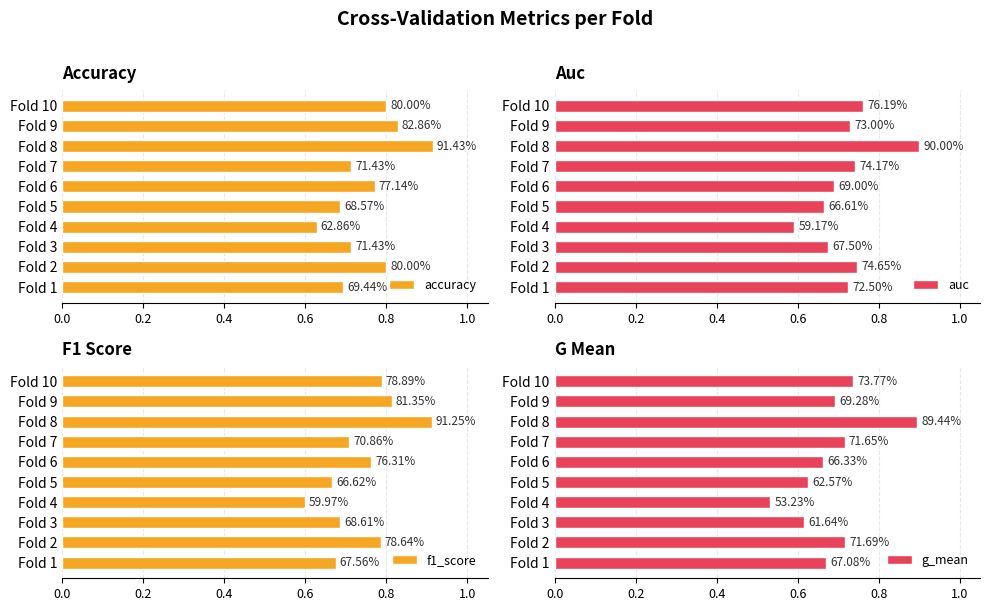

Reading right to left, extract all data points from this chart.

accuracy: 0.8	0.8	0.9	0.7	0.8	0.7	0.6	0.7	0.8	0.7
auc: 0.8	0.7	0.9	0.7	0.7	0.7	0.6	0.7	0.7	0.7
f1_score: 0.8	0.8	0.9	0.7	0.8	0.7	0.6	0.7	0.8	0.7
g_mean: 0.7	0.7	0.9	0.7	0.7	0.6	0.5	0.6	0.7	0.7